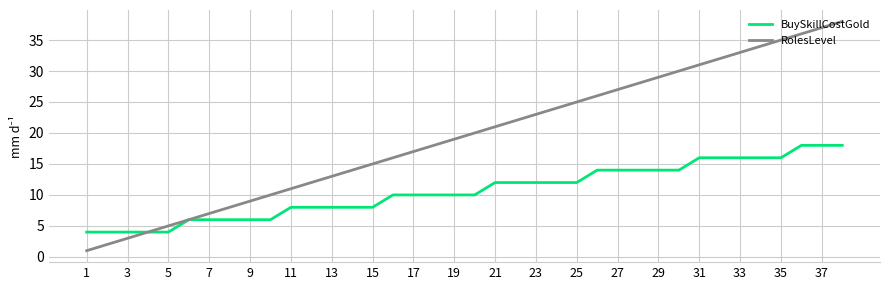

Which series has the largest total across all categories?

RolesLevel